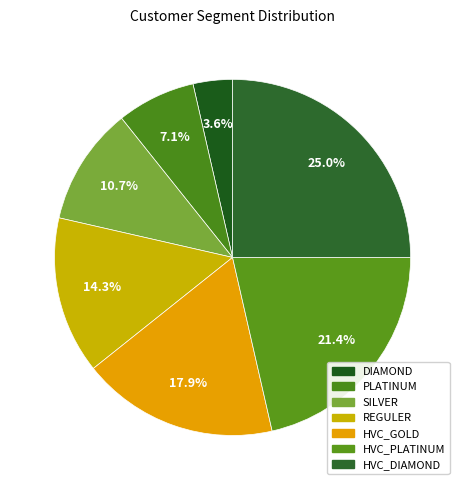

Count the number of slices in the pie.

7